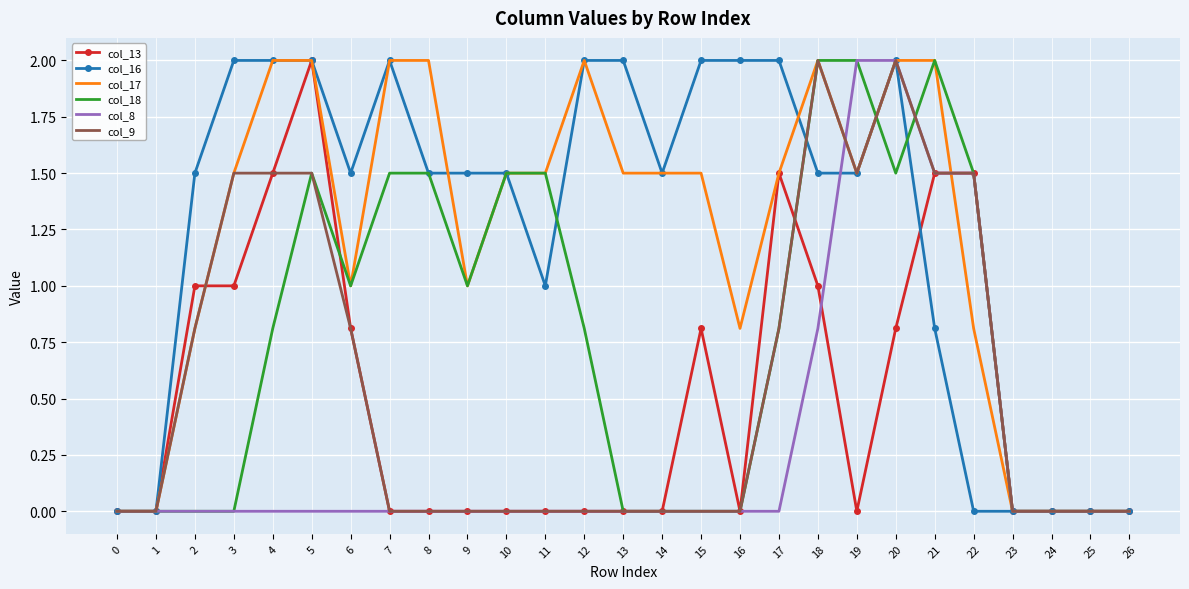

At which category is the sum across all series the highest?

20